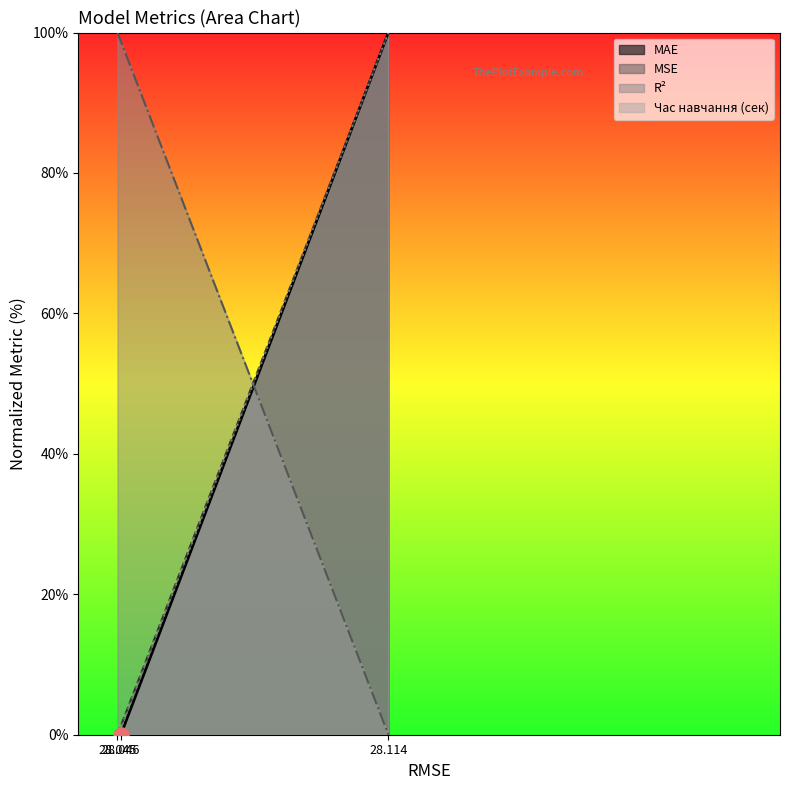

What is the total value across all series at 28.045?

100.5